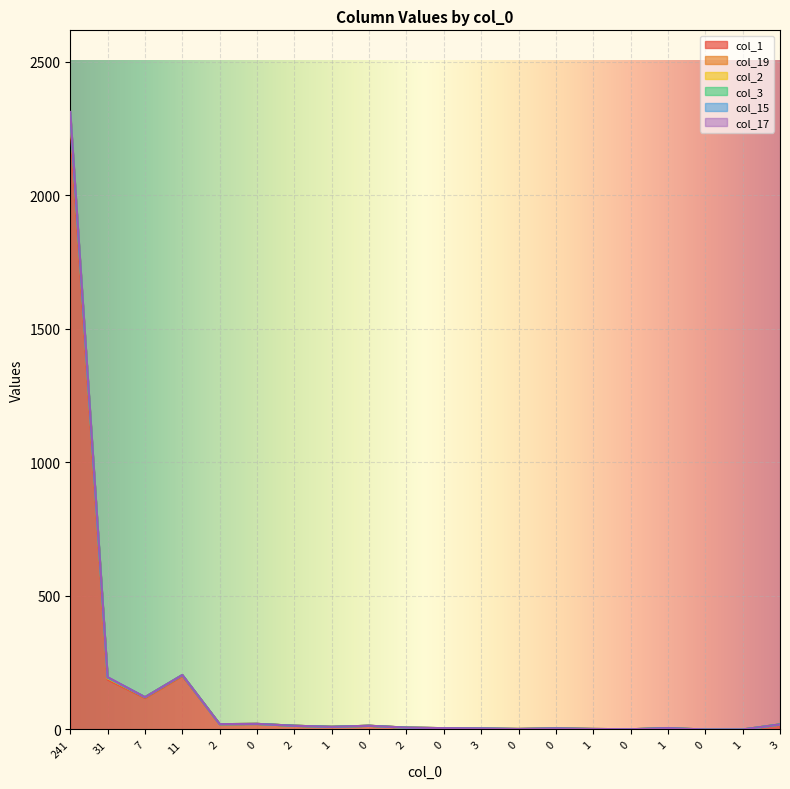

True or false: col_19 and col_1 cross at least once.

False